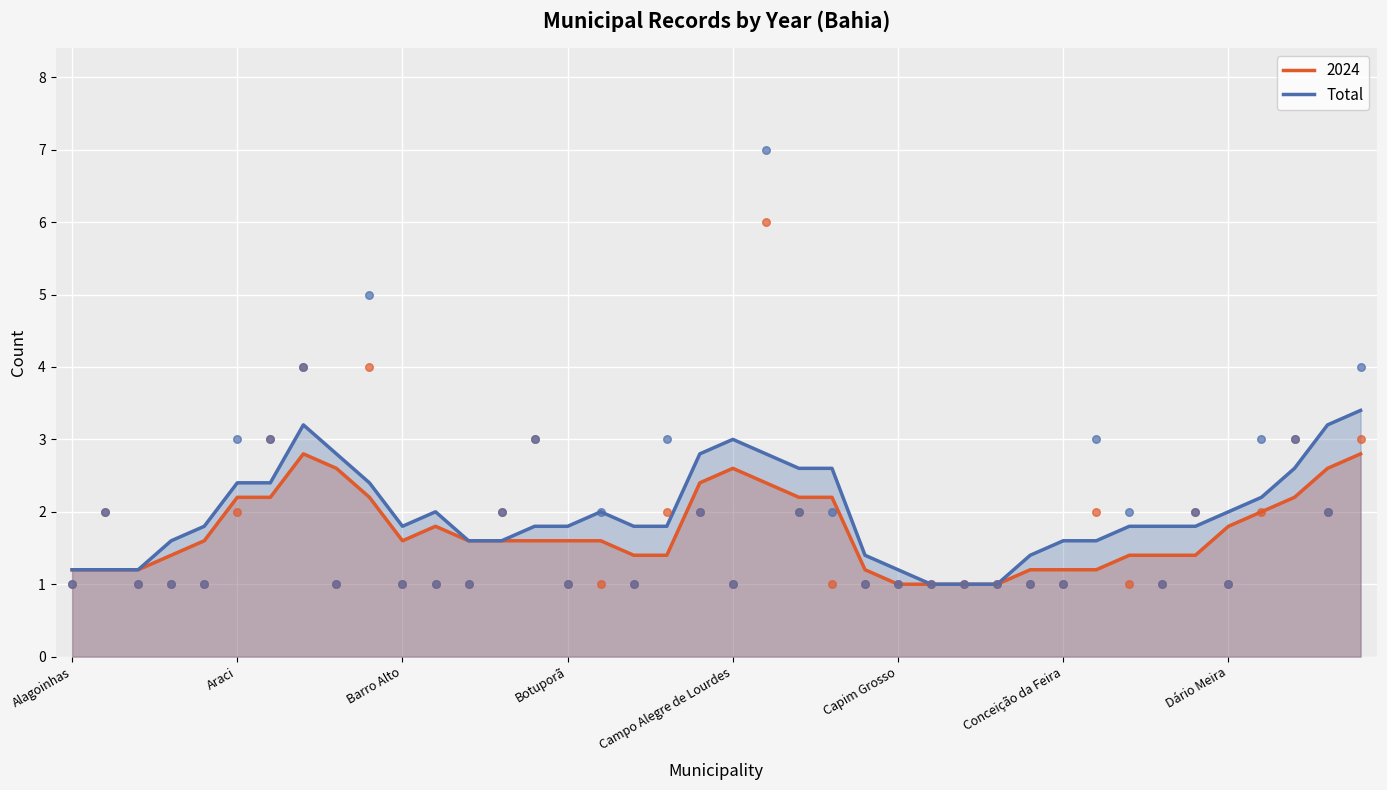

What is the maximum value for 2024?

2.8